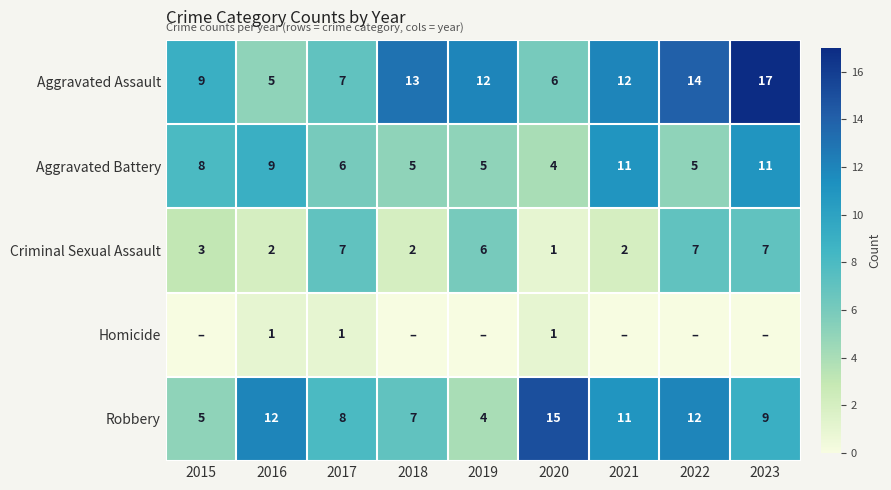

What is the spread (max minus min) of values at 2016?

11